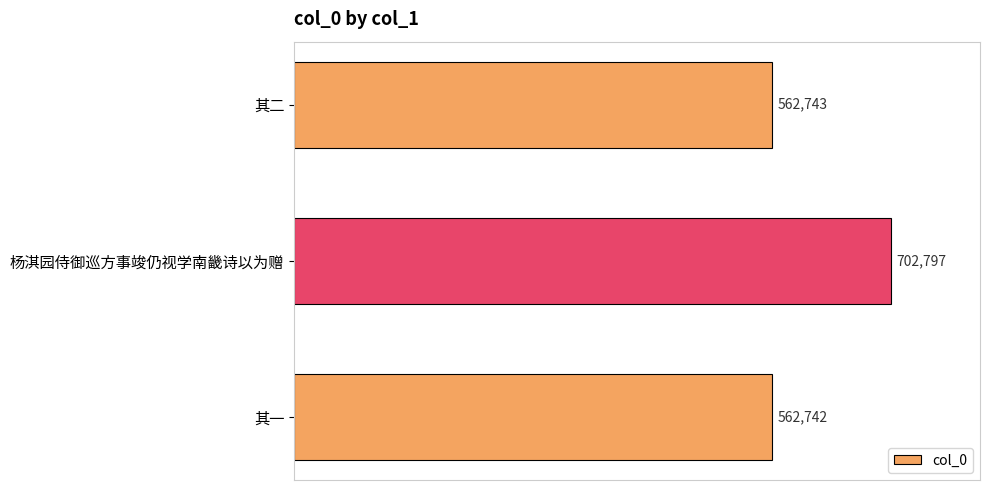

Reading top to bottom, what are all the values shown in this chart?

562743	702797	562742